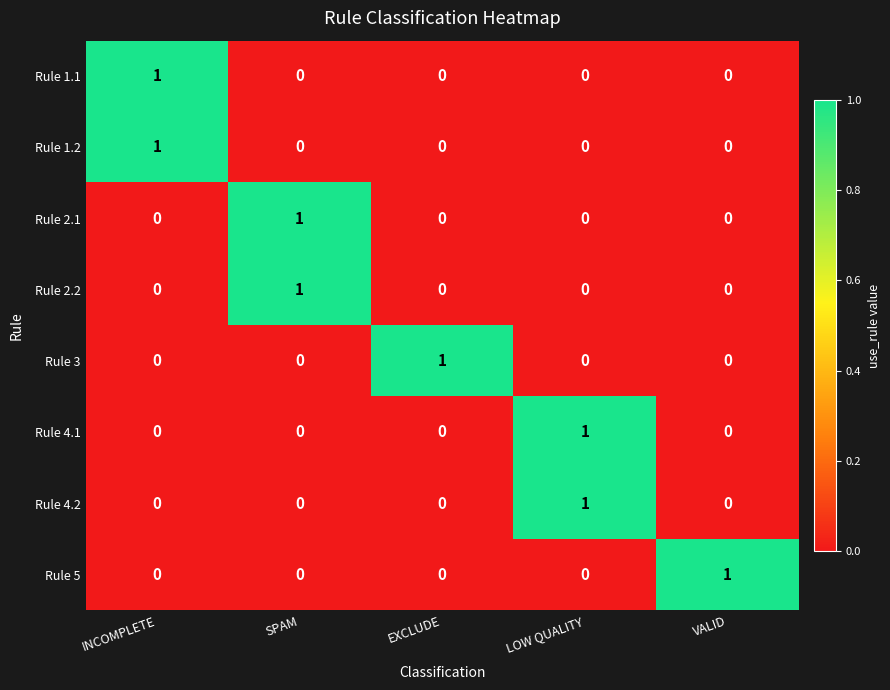

At how many categories does at least one series exceed 0?

5